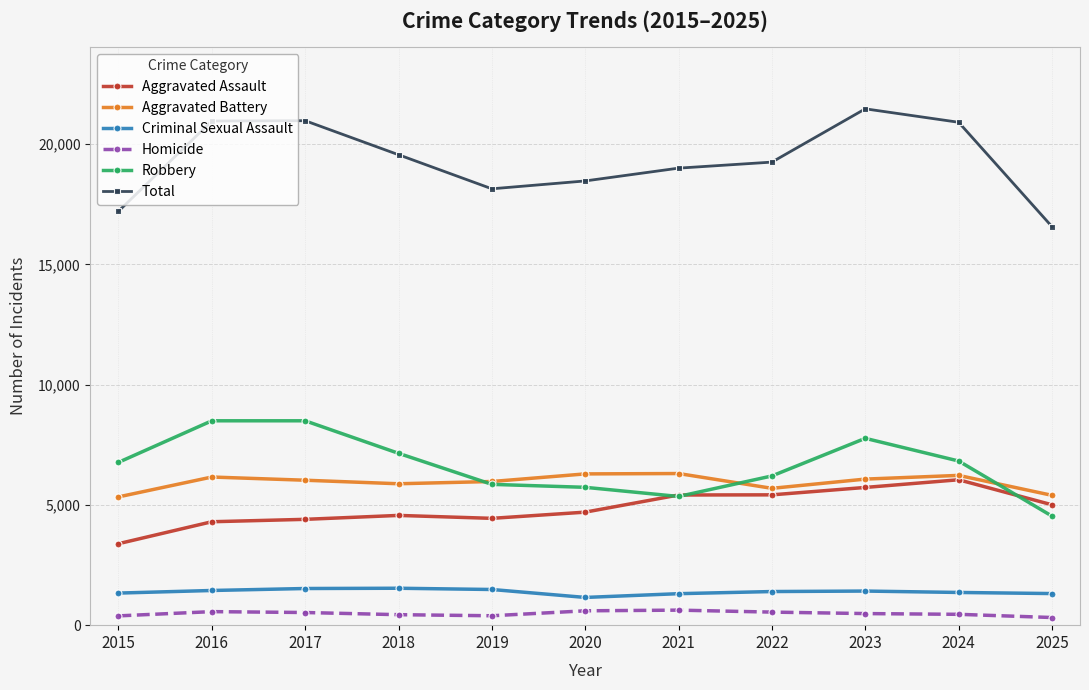

What is the difference between the highest and lowest values at 2020?

17872